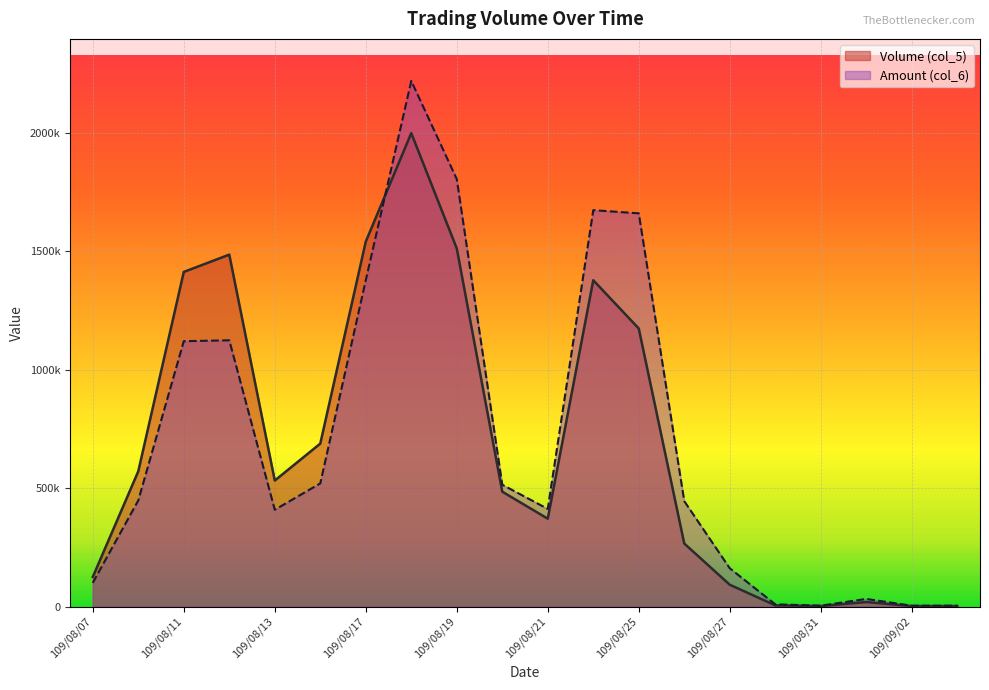

What is the sum of the Amount (col_6) values at 109/09/03 and 109/08/12?

1127840